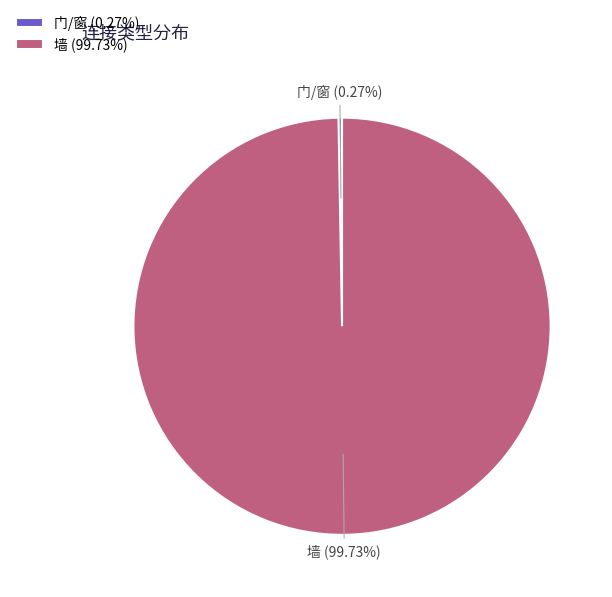

Is there any slice that represents more than half of the pie?

Yes